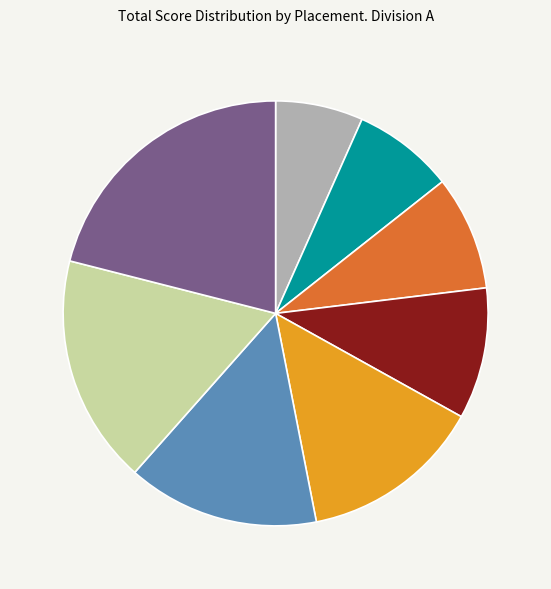

Does any single category account for the majority?

No